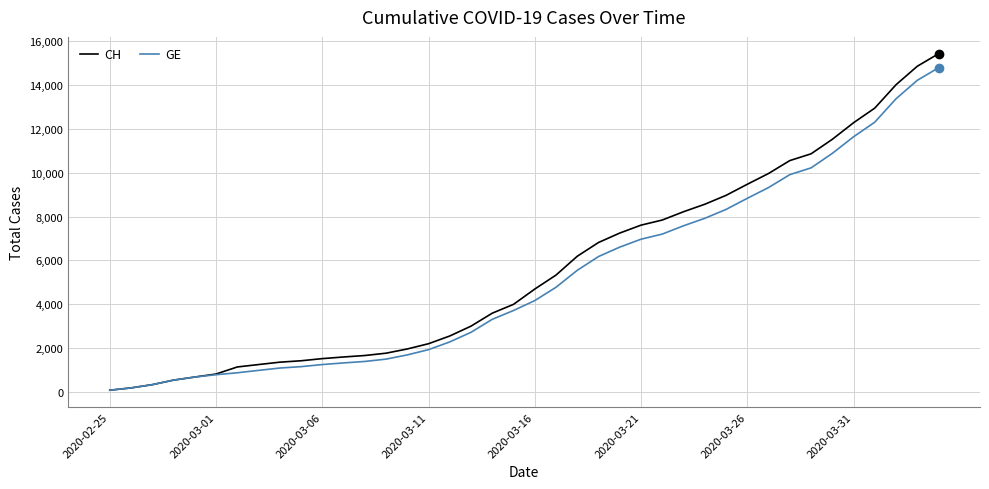

What are all the series names shown in the legend?

CH, GE